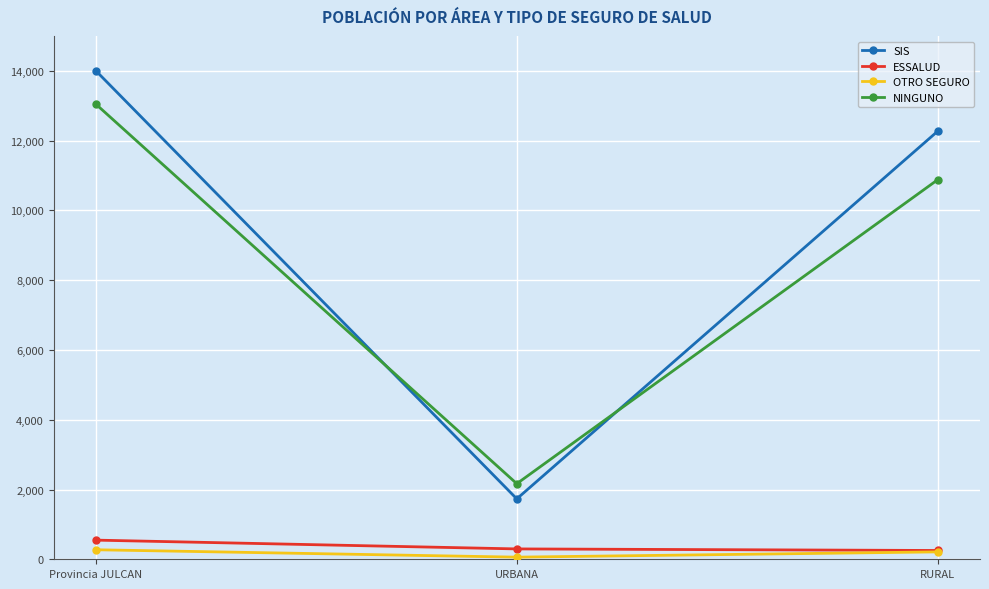

What position from the right is Provincia JULCAN?

3